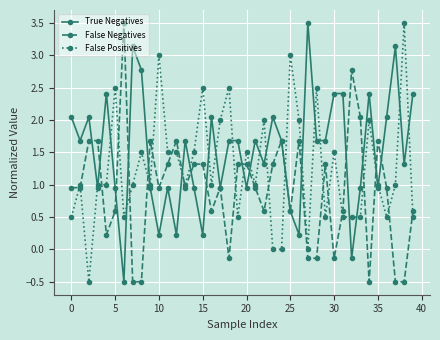

True or false: True Negatives has more than 1 interior local peaks.

True